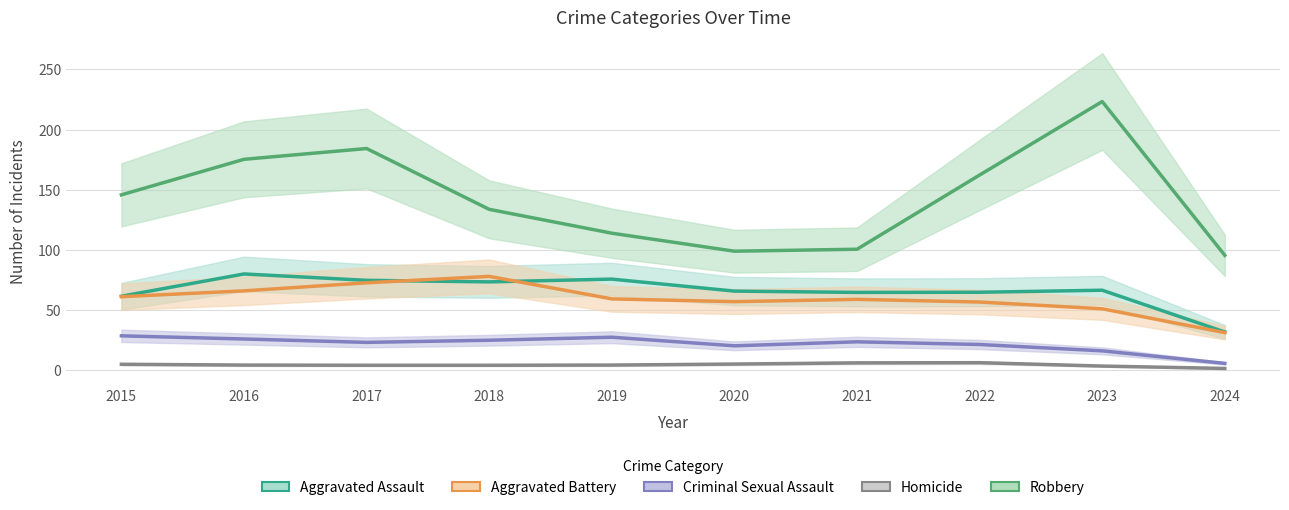

How many values in the Robbery series exceed 145?

5